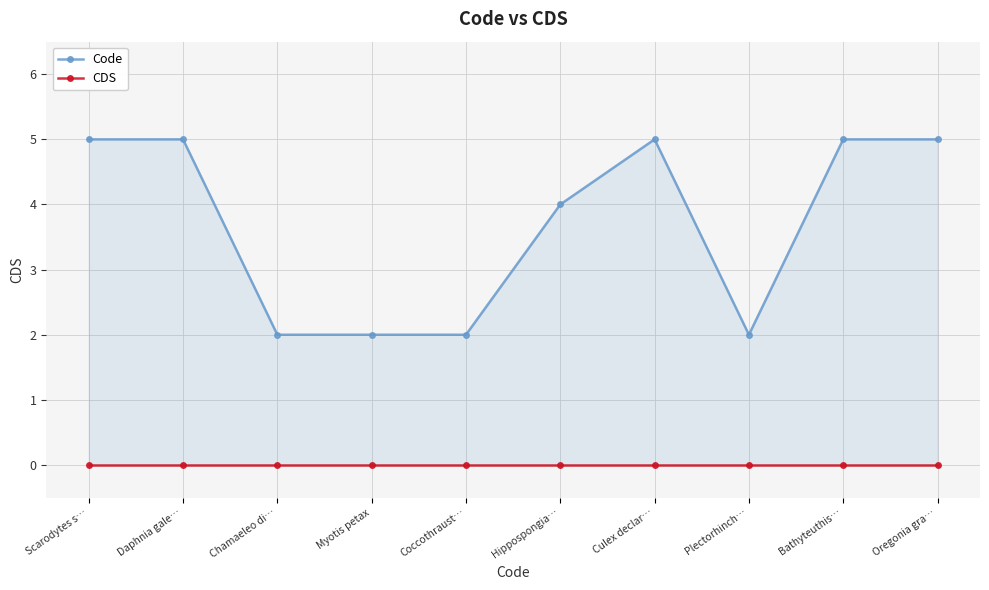

What value does the Code series have at Culex declar…?

5